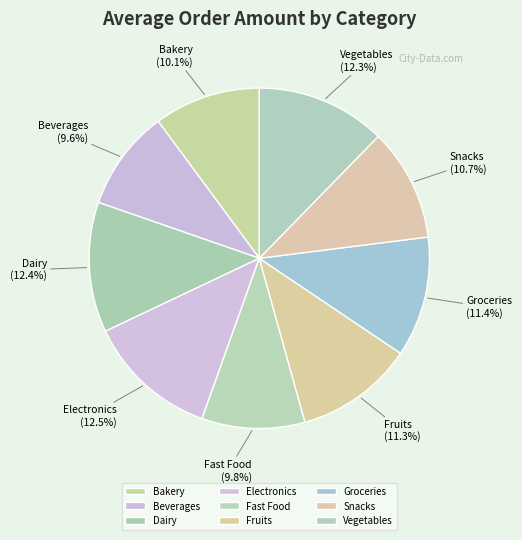

Does any single category account for the majority?

No